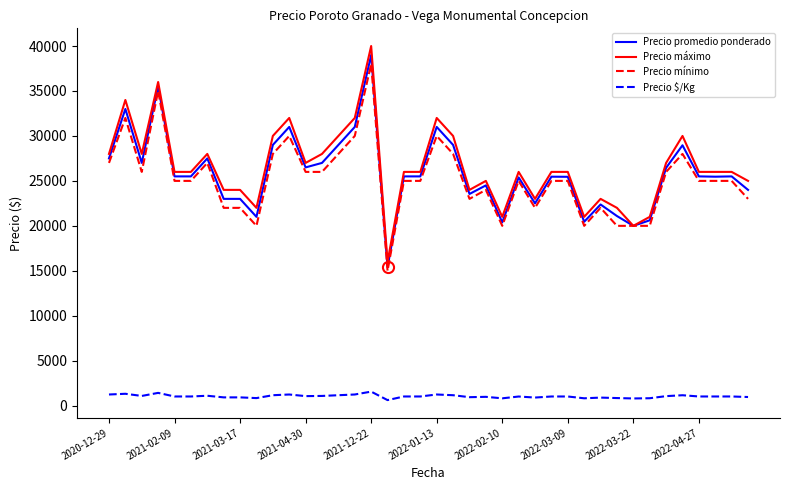

Which series has the widest spread of values?

Precio máximo